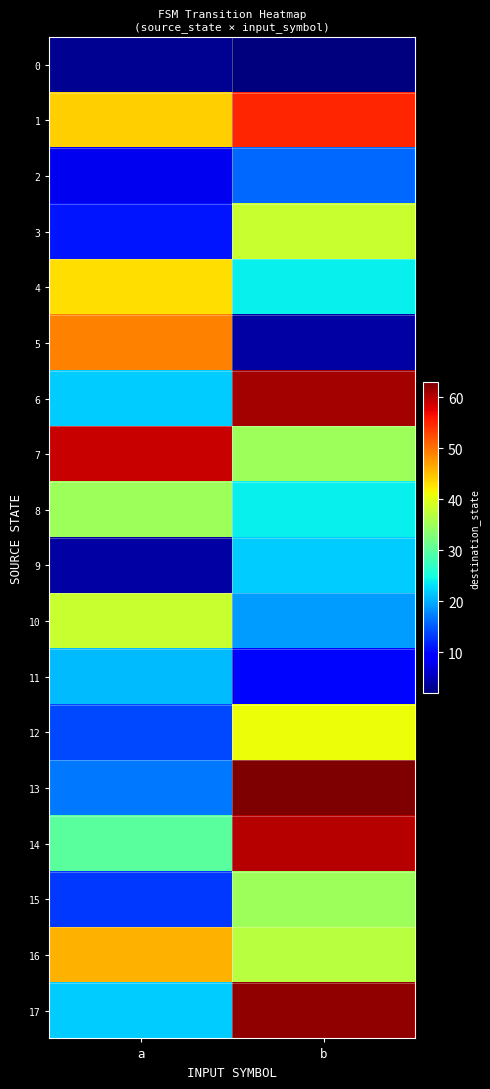

Between b and a, which is larger?

a